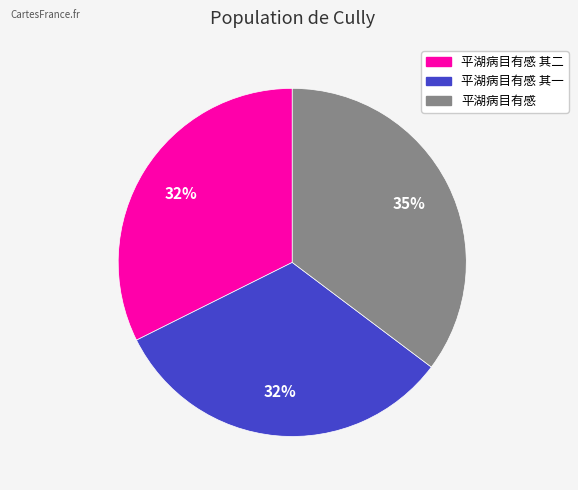

What is the largest slice in the pie chart?

平湖病目有感